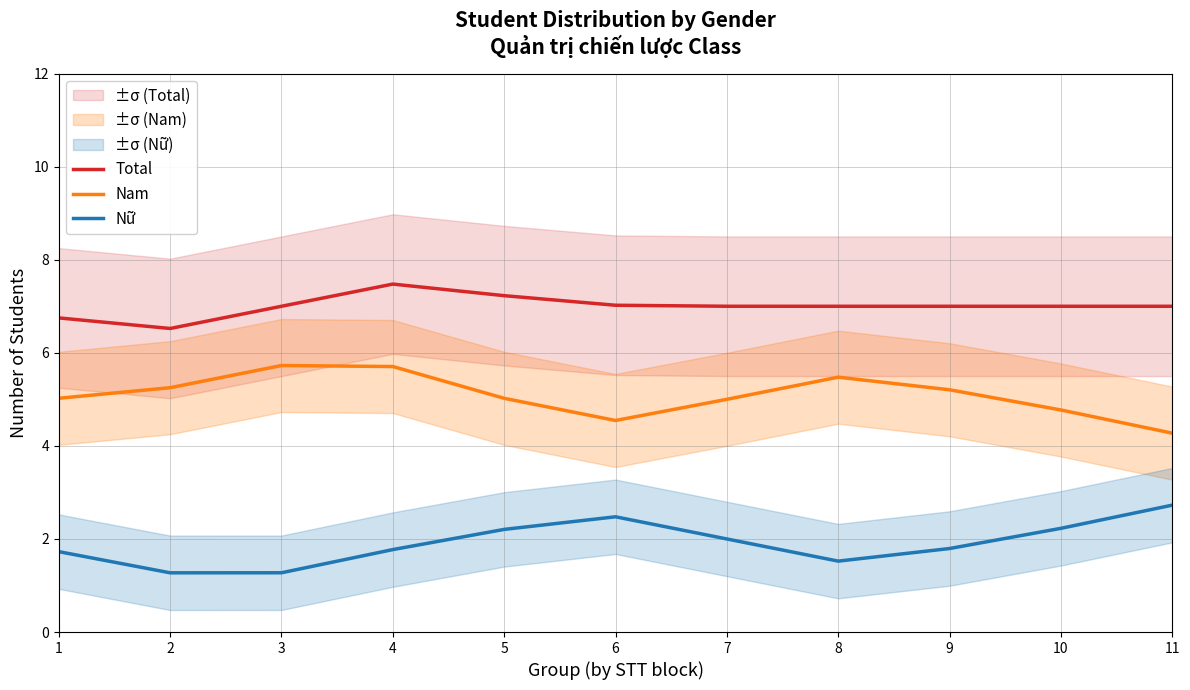

Between 5 and 10, which series saw the biggest shift?

Nam